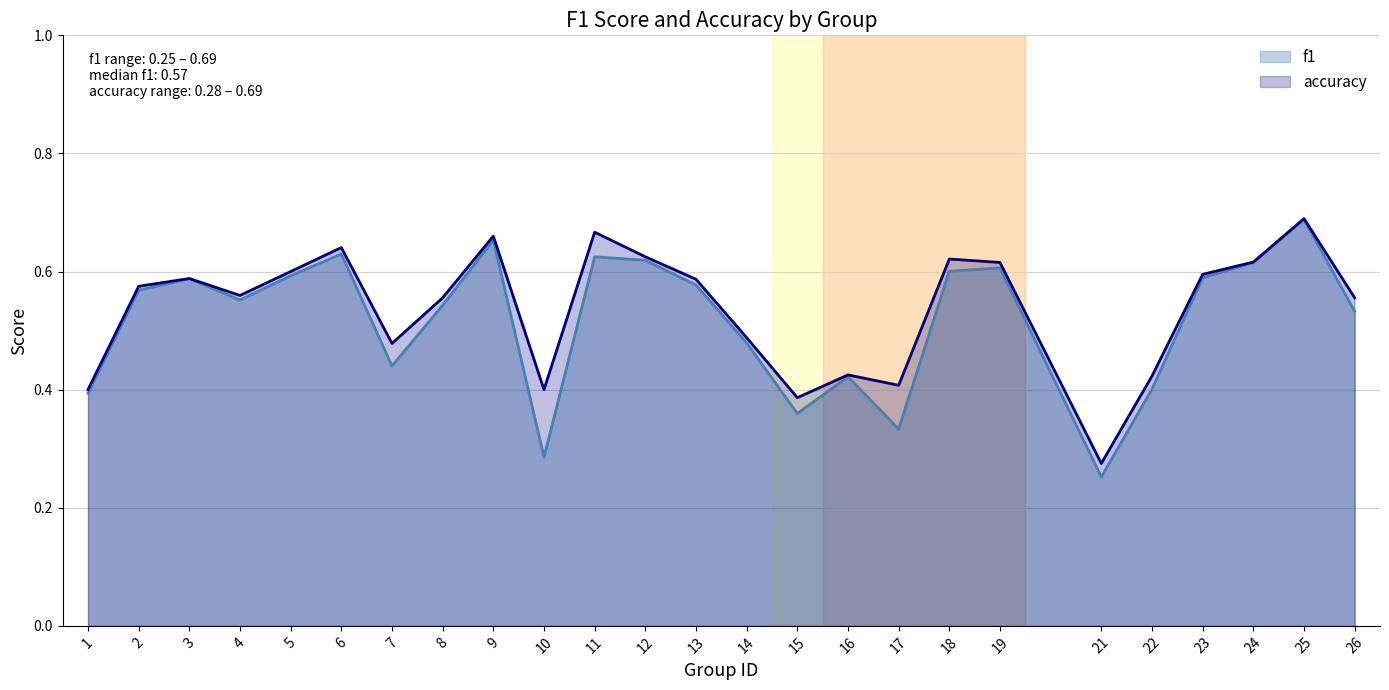

At 9, list the series in order from largest to smallest.

accuracy, f1